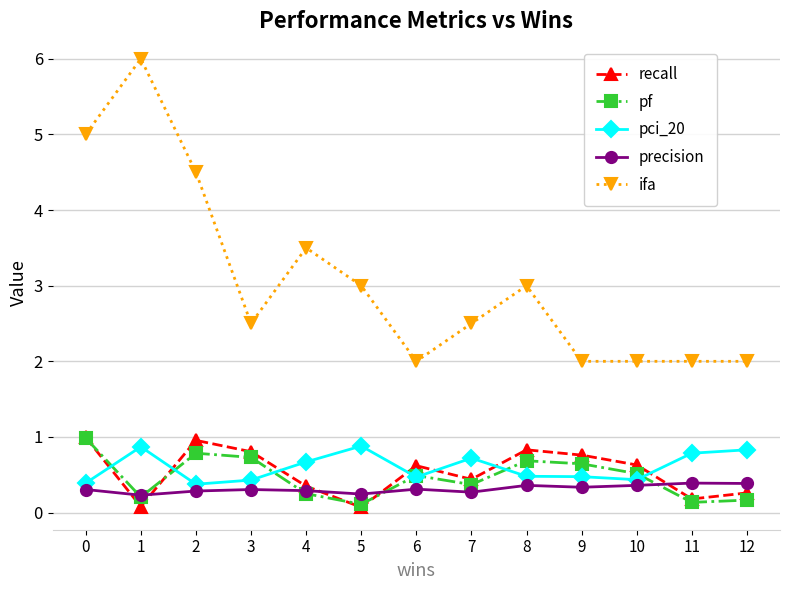

Which series has the largest range (max minus min)?

ifa